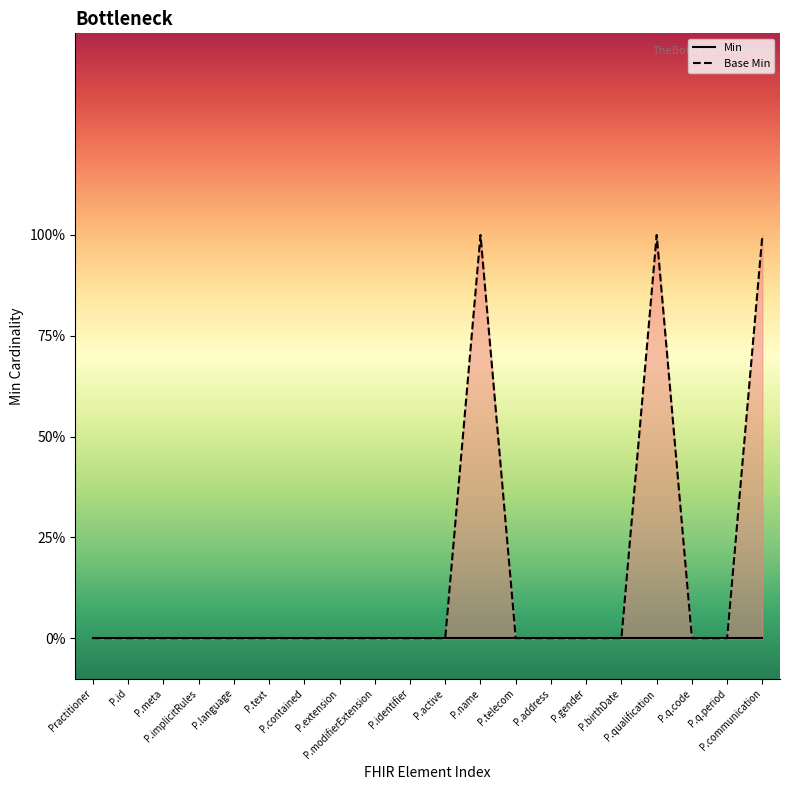

Count the values in the range 0 to 1.

20